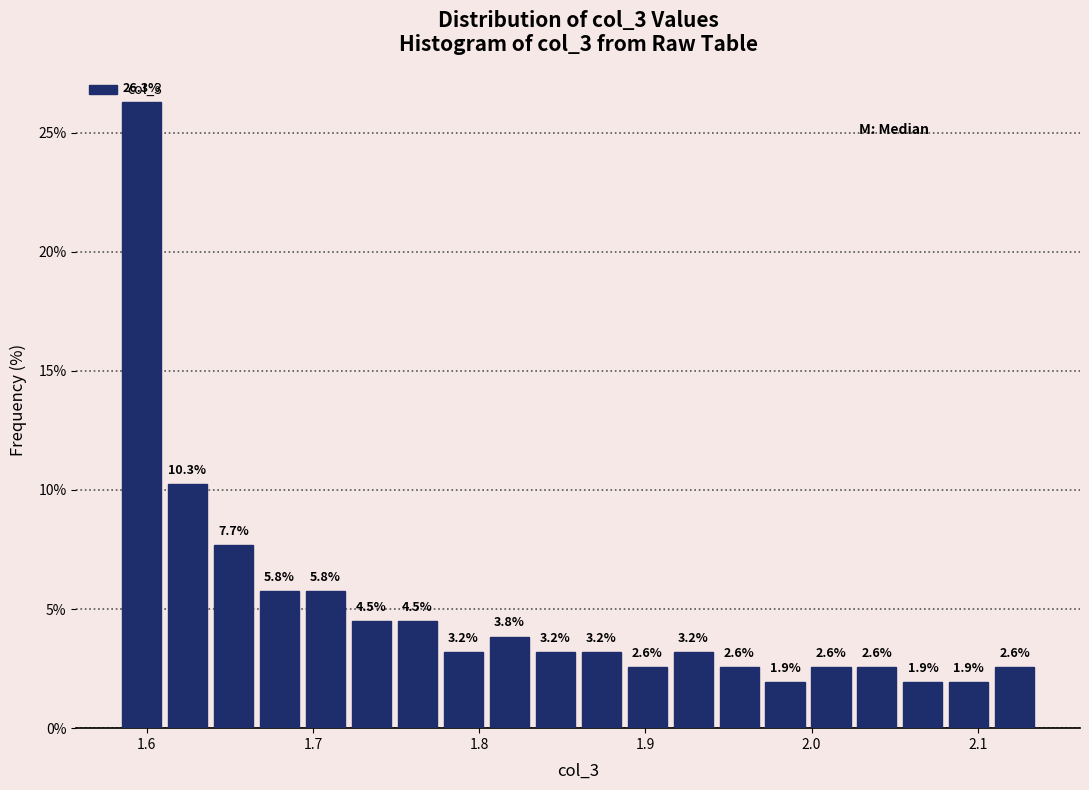

Around what value on the x-axis is the tallest bar? Give the approximate position of its centre, as read against the axis.

1.60